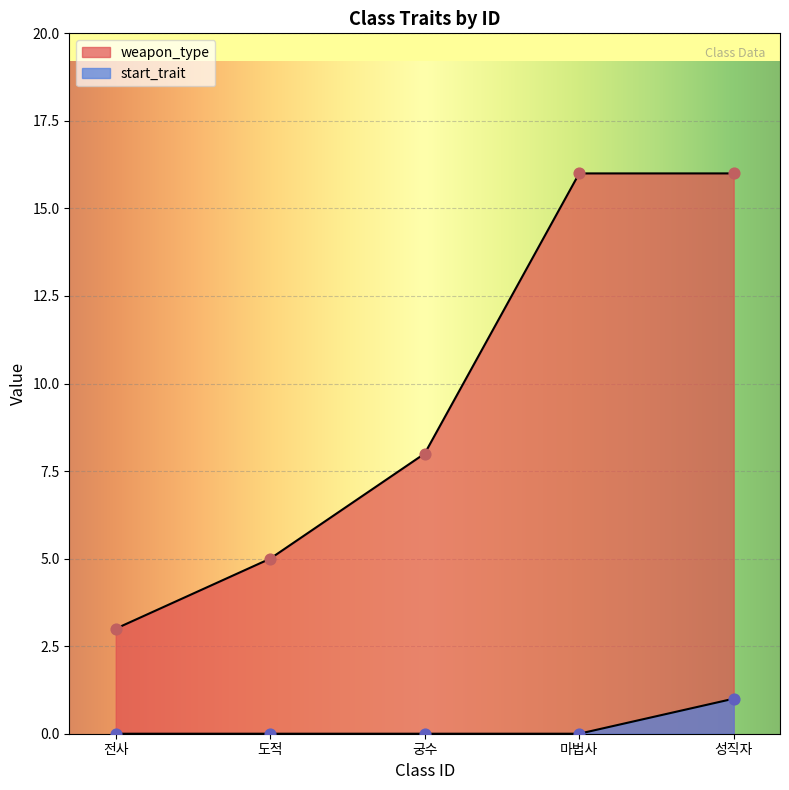

What are all the series names shown in the legend?

weapon_type, start_trait